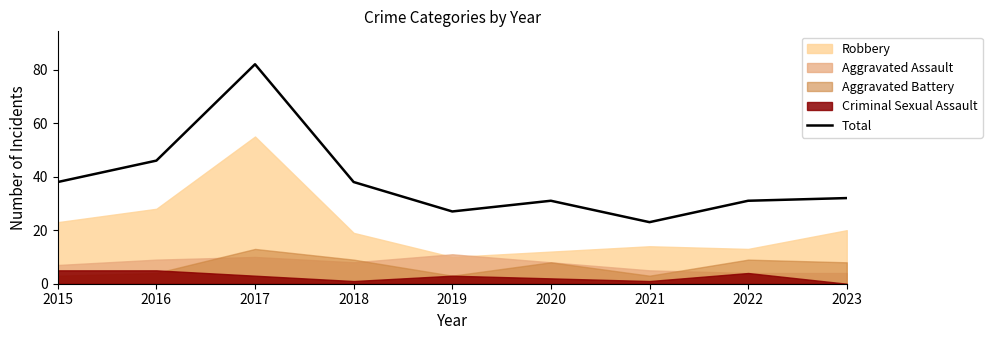

How many interior local peaks (higher than both neighbors) does the data have?

2